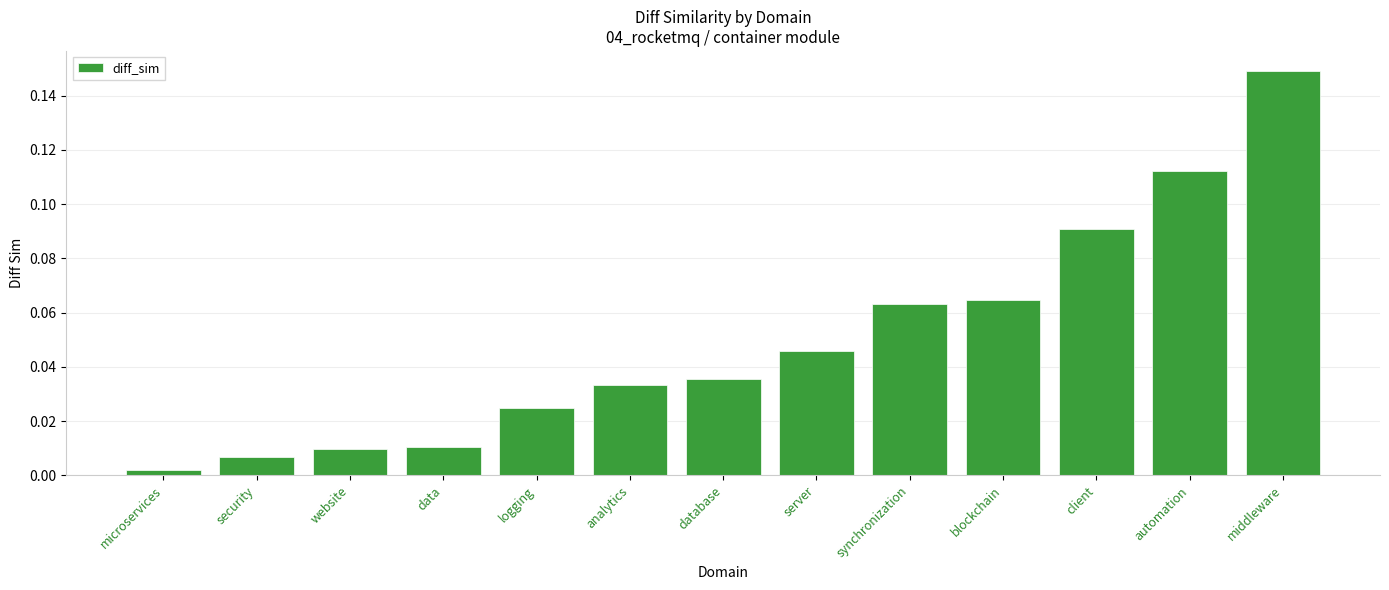

Is it true that the value at automation is 0.2?

False